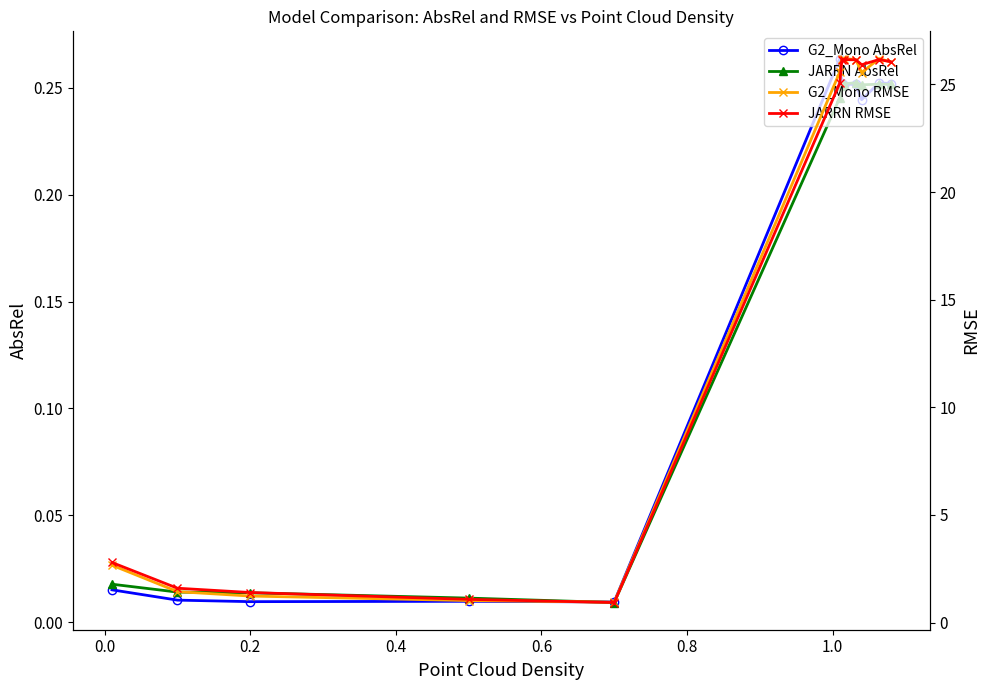

What is the greatest value displayed?

26.2